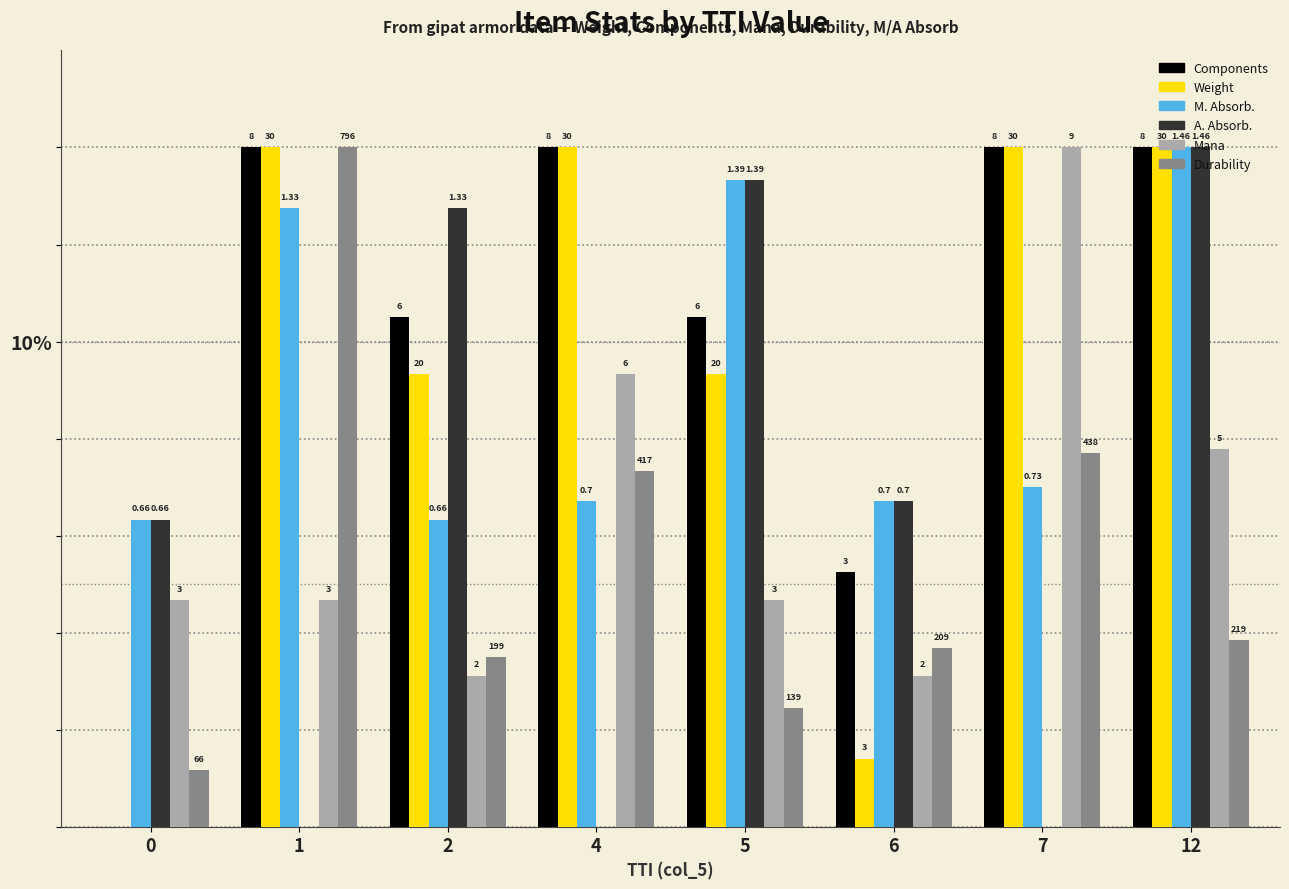

What are all the series names shown in the legend?

Components, Weight, M. Absorb., A. Absorb., Mana, Durability